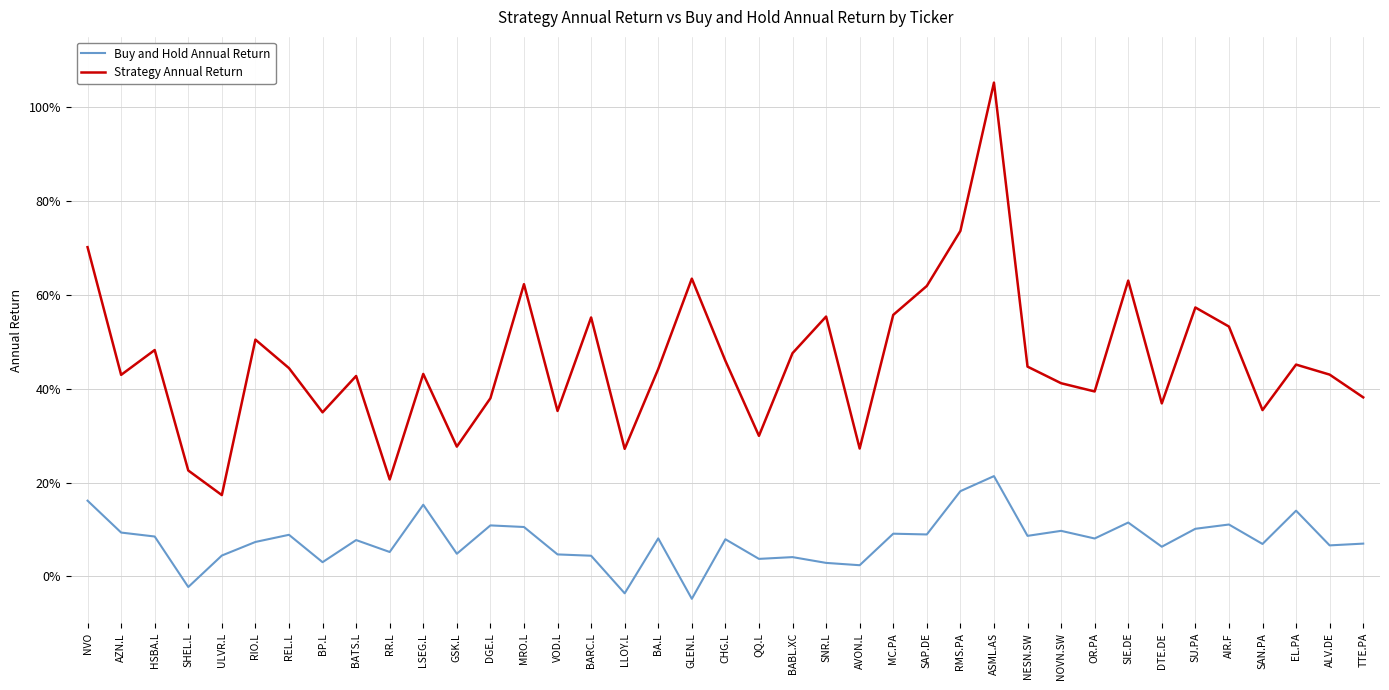

Which series has the widest spread of values?

Strategy Annual Return